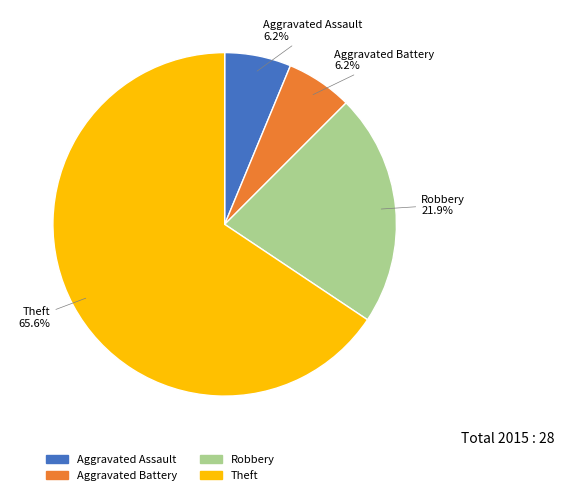

To the nearest percent, what is the average slice percentage?

25%